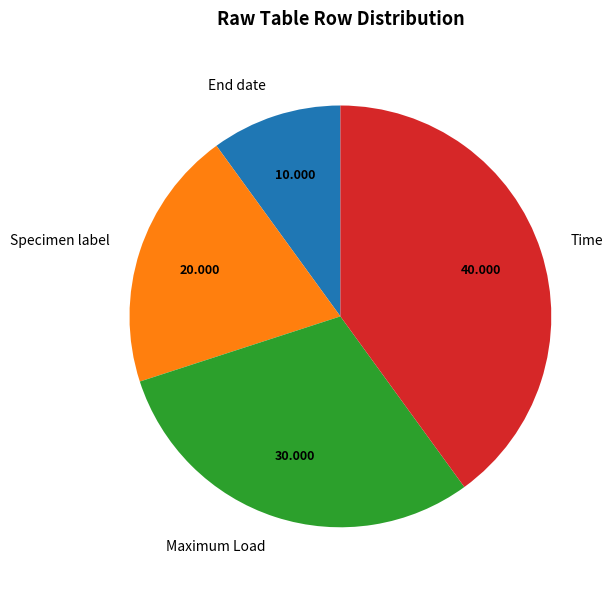

Do Specimen label and End date together represent more than half of the pie?

No